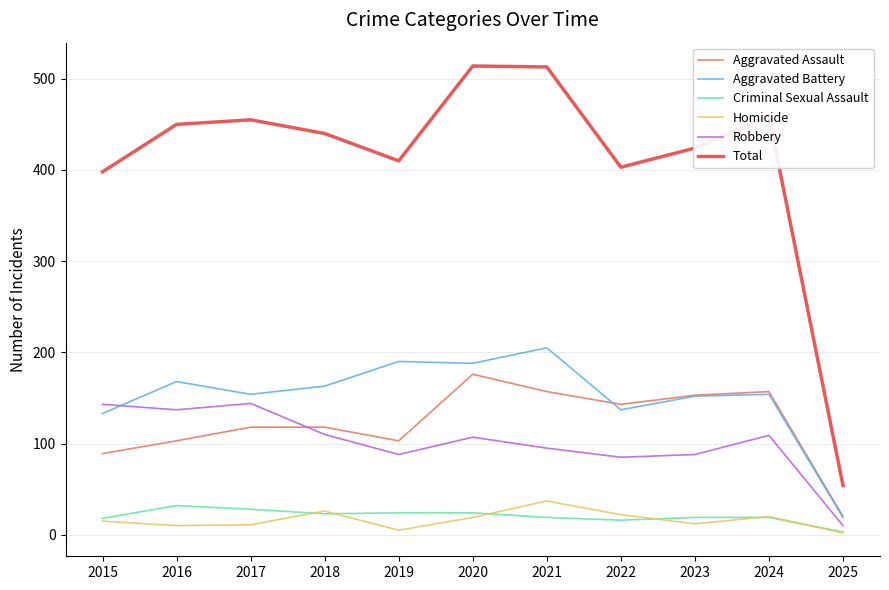

True or false: Aggravated Battery and Total intersect in this chart.

False